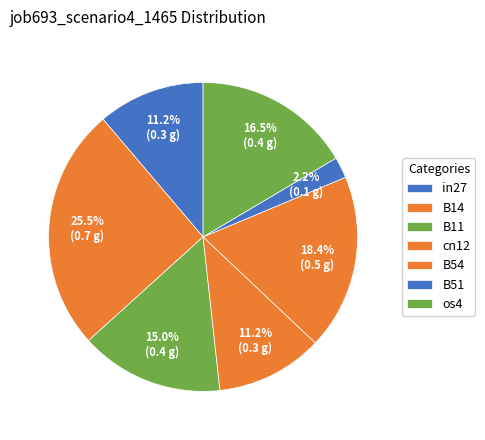

To the nearest percent, what percentage of the pie is B51?

2%